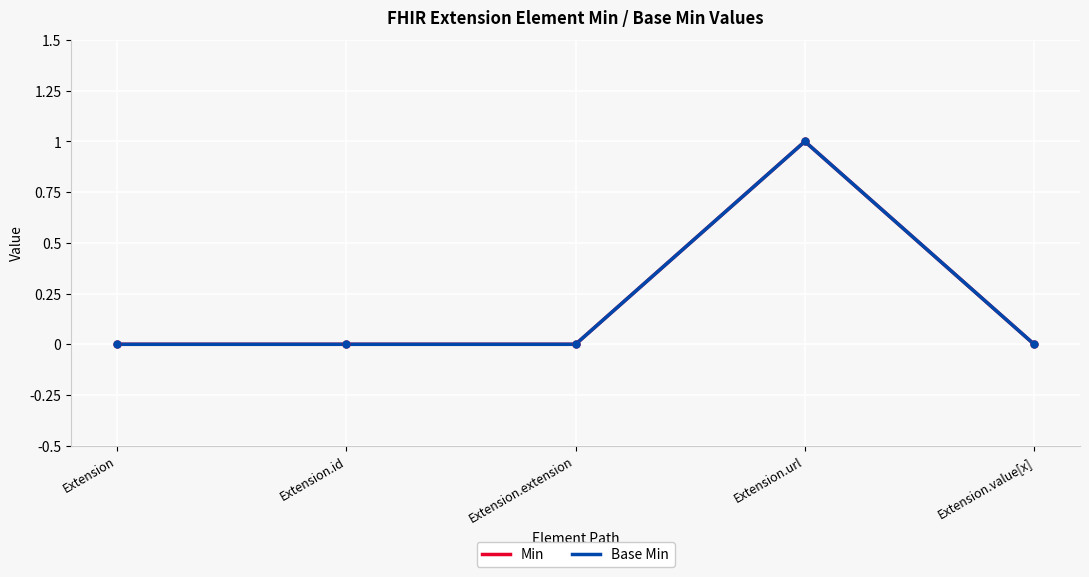

What is the difference between the maximum and minimum values in the Min series?

1